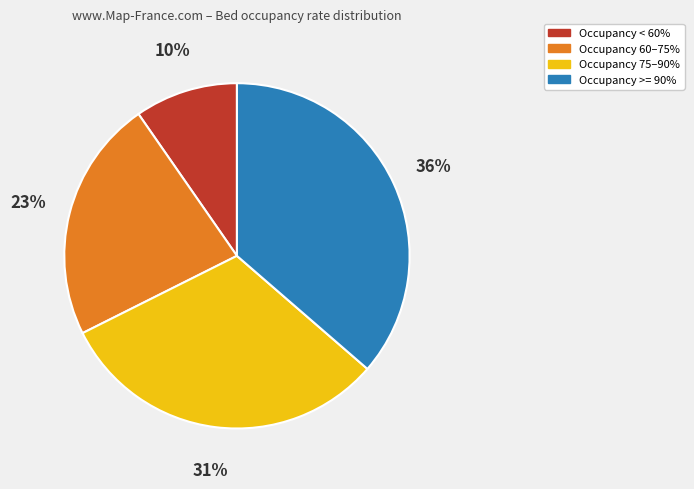

To the nearest percent, what percentage of the pie is Occupancy >= 90%?

36%